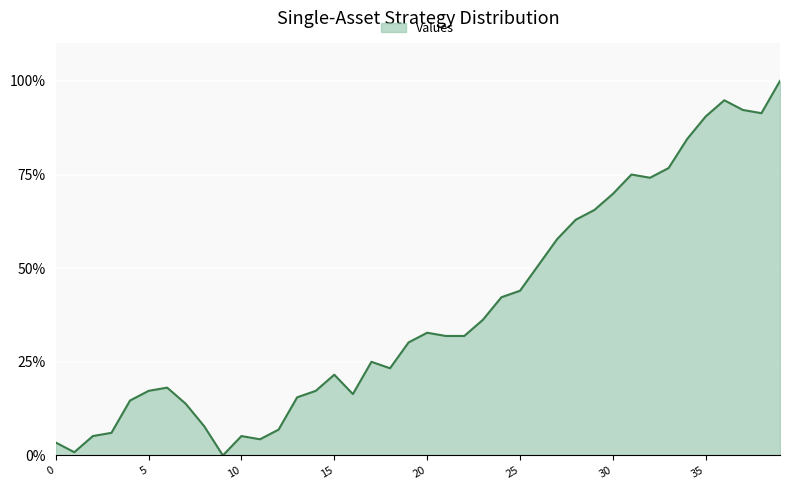

How many values exceed 31?

20